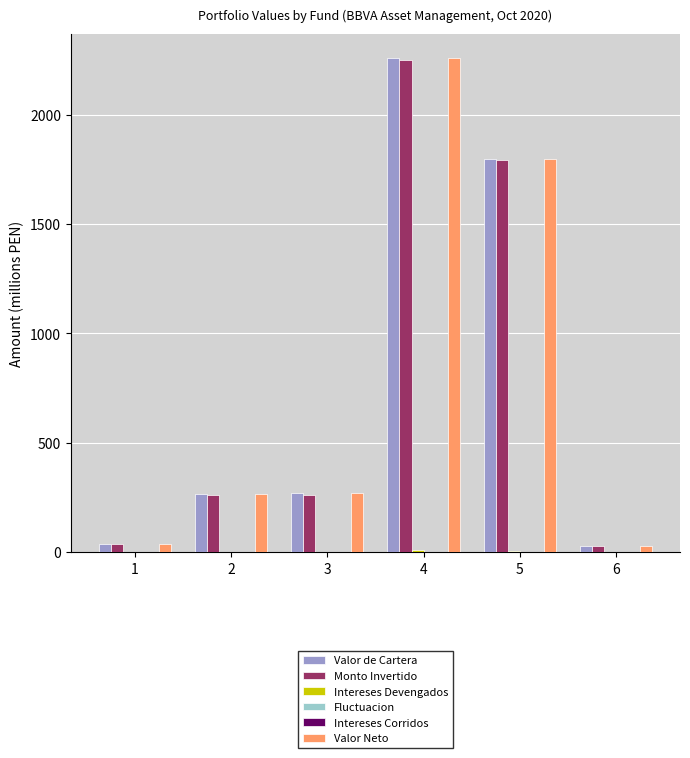

What is the greatest value displayed?

2256.9